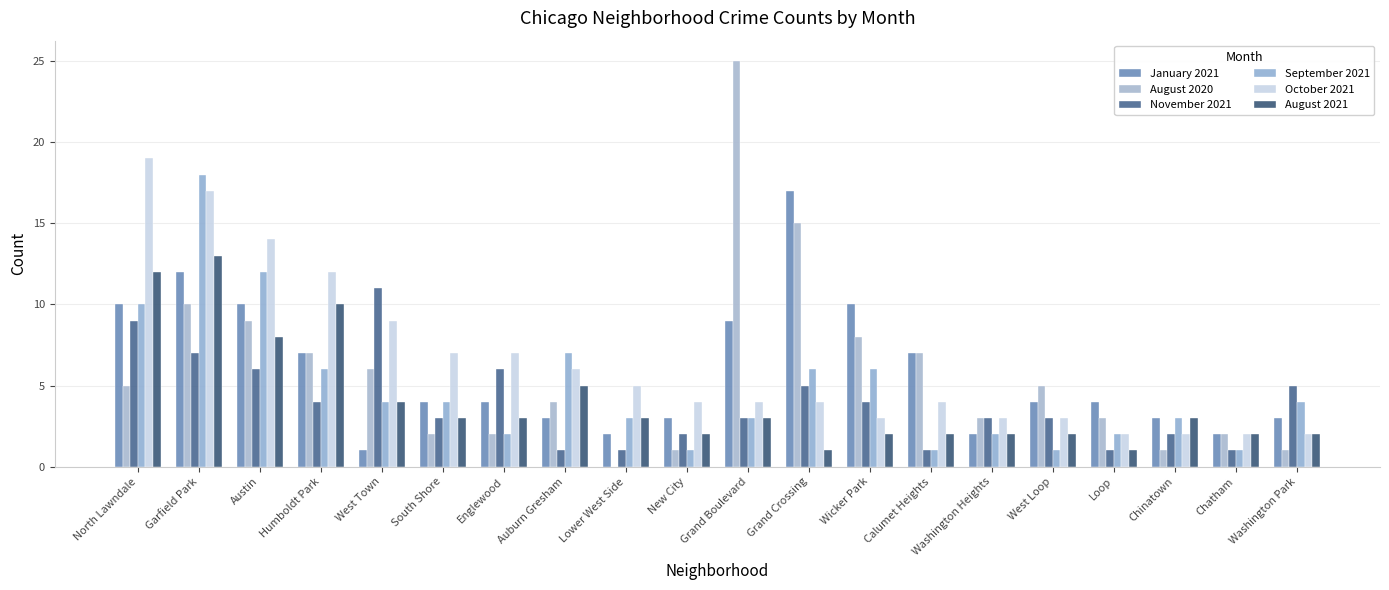

Does the chart contain stacked bars?

No